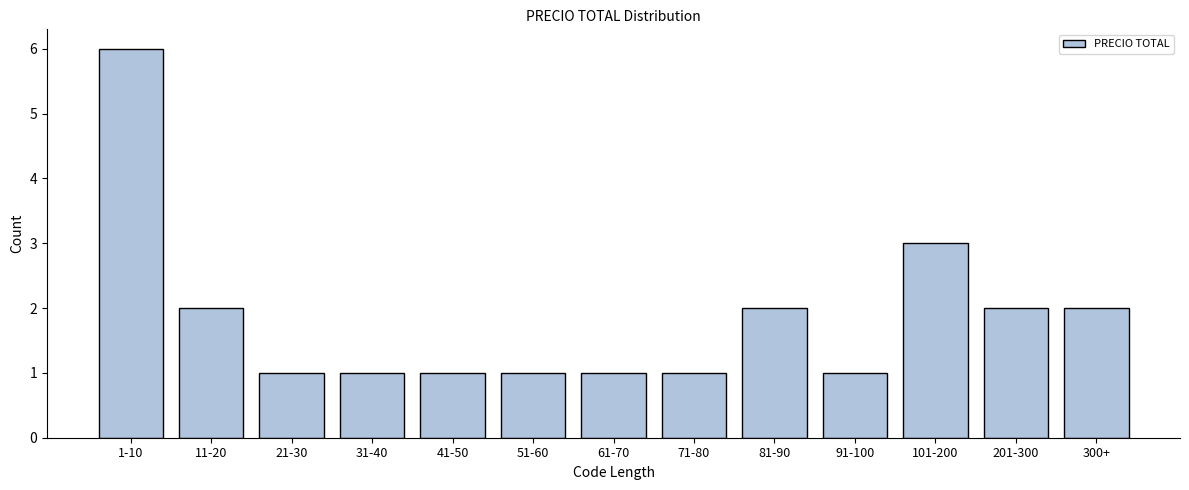

Reading right to left, extract all data points from this chart.

300+=2	201-300=2	101-200=3	91-100=1	81-90=2	71-80=1	61-70=1	51-60=1	41-50=1	31-40=1	21-30=1	11-20=2	1-10=6